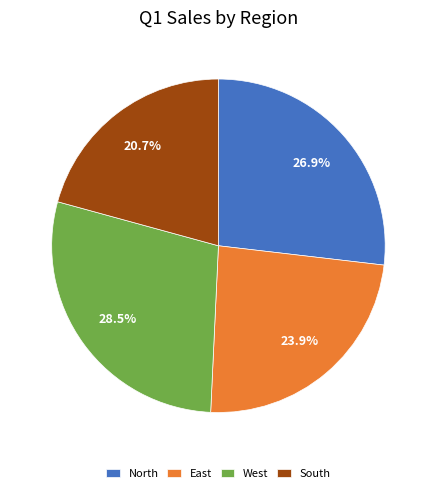

Is it true that North is 12% of the pie?

False